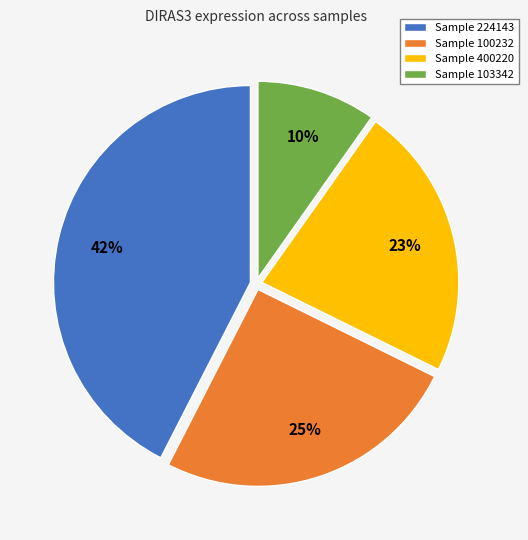

Is the sum of Sample 224143 and Sample 100232 greater than half?

Yes